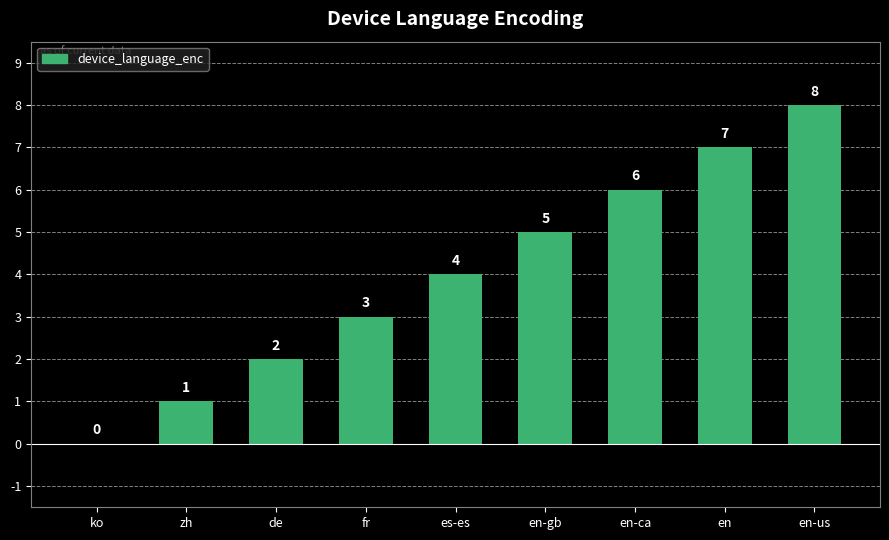

The chart shows a value of 1 at zh. True or false?

True